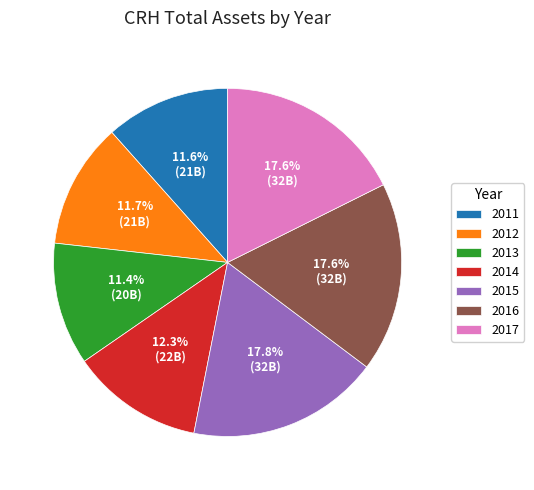

Do 2016 and 2017 together represent more than half of the pie?

No